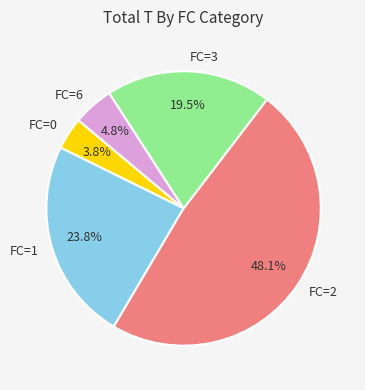

Between FC=1 and FC=0, which is larger?

FC=1